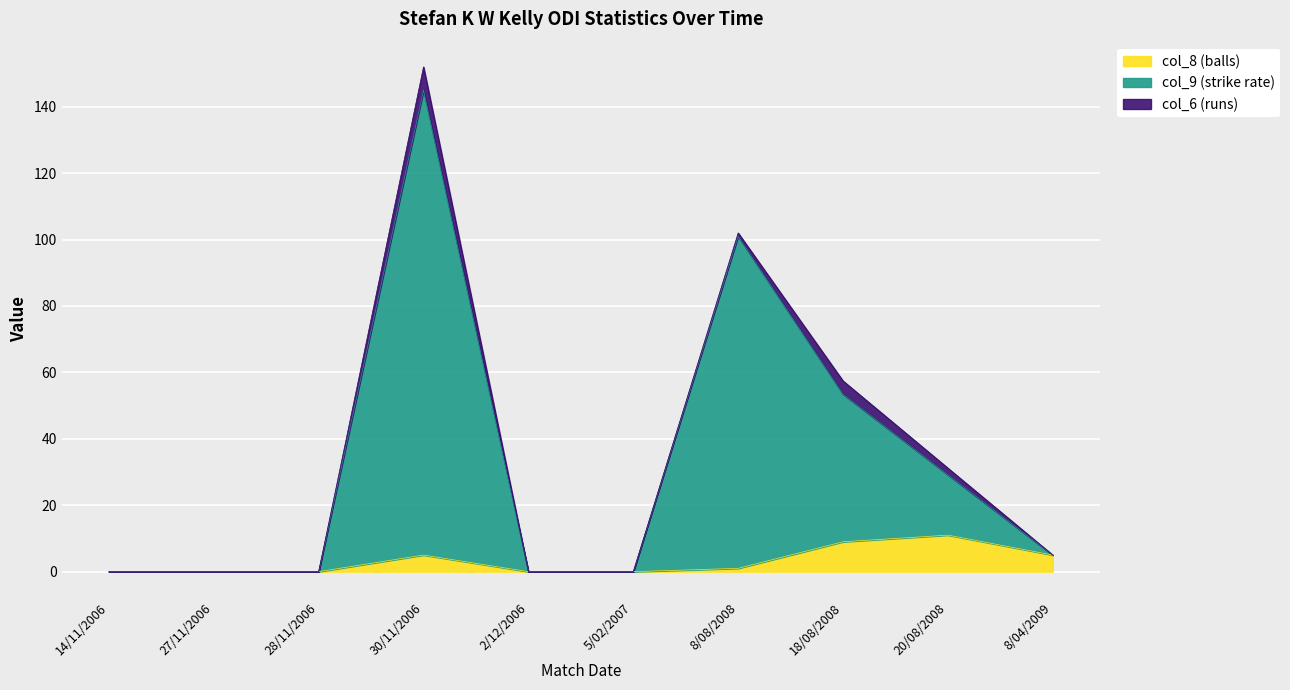

What is the maximum value for col_8 (balls)?

11.0